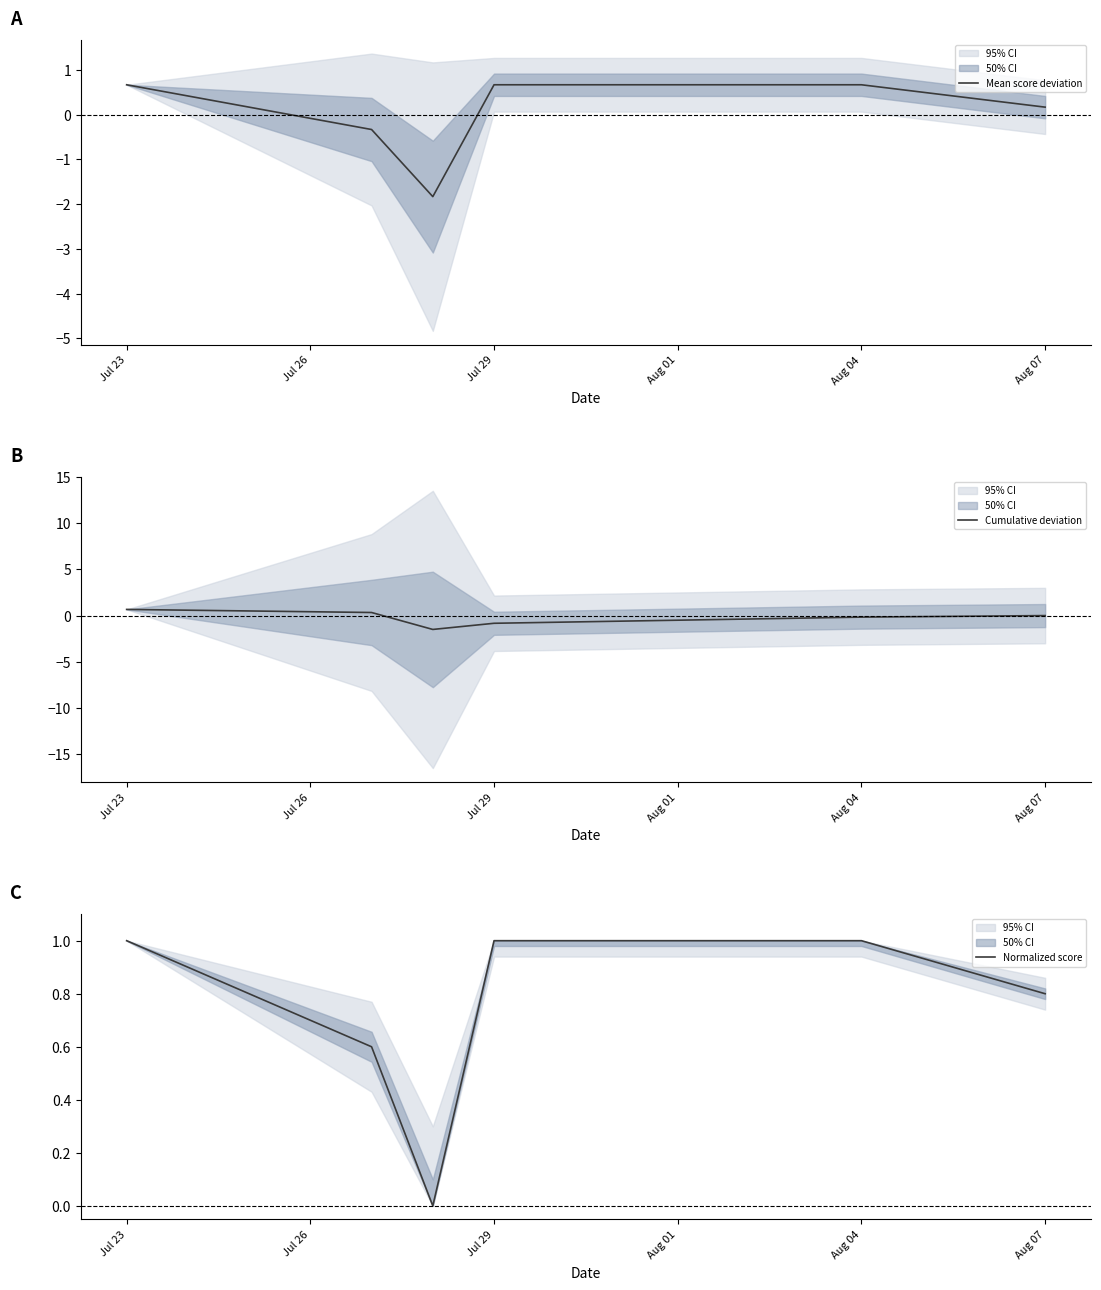

How many values in the Mean score deviation series exceed 0?

4